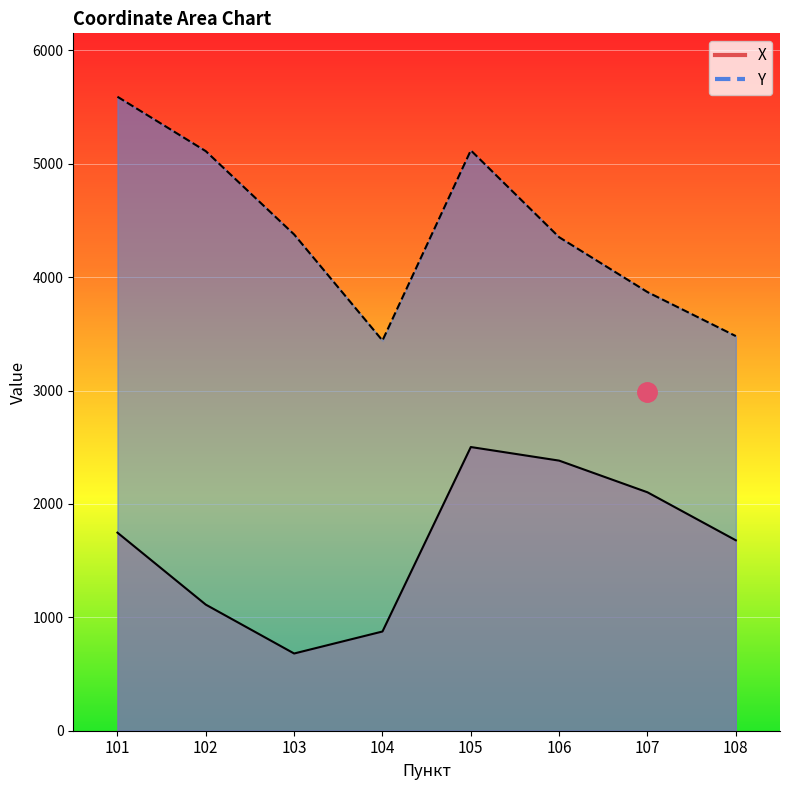

What are all the series names shown in the legend?

X, Y